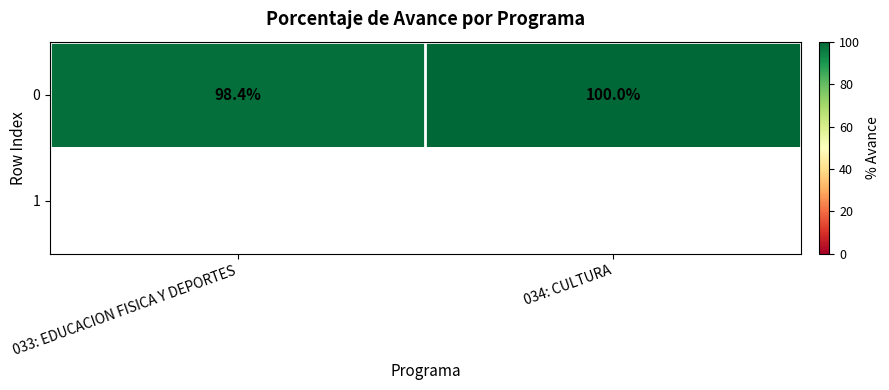

At how many categories does at least one series exceed 98?

2